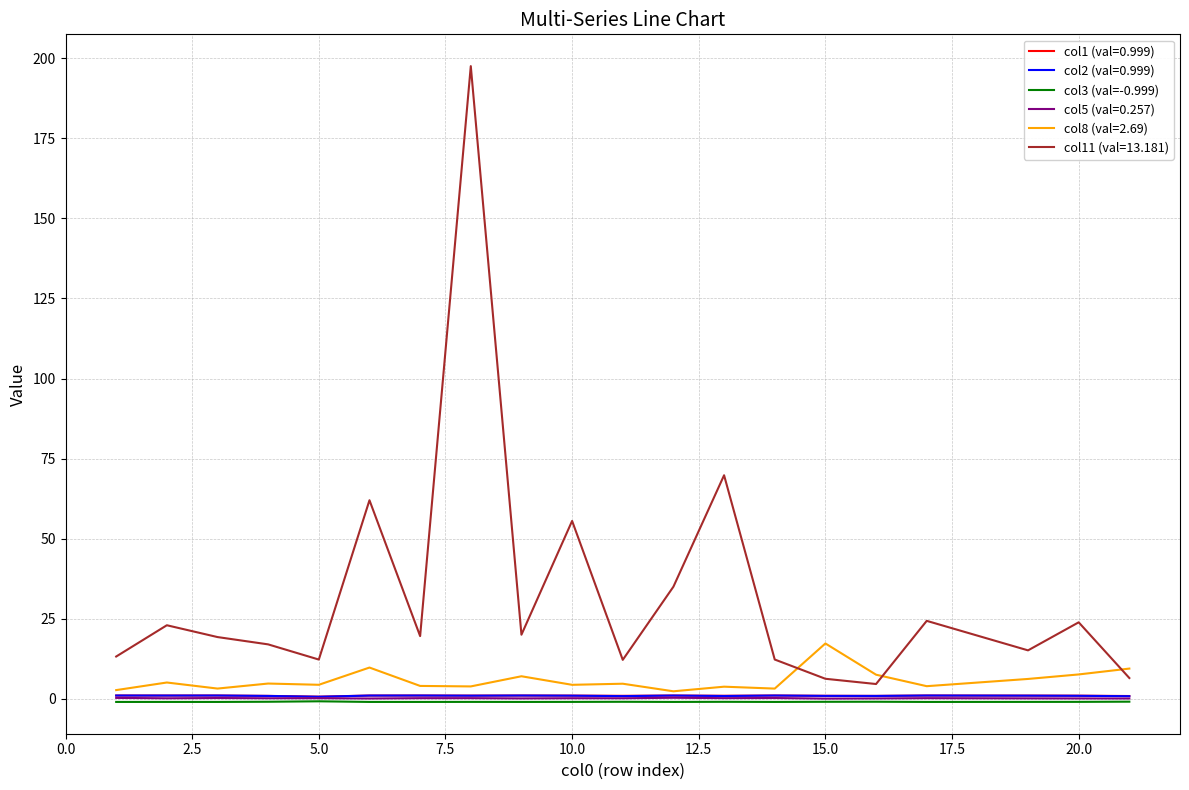

Which series has the largest range (max minus min)?

col11 (val=13.181)